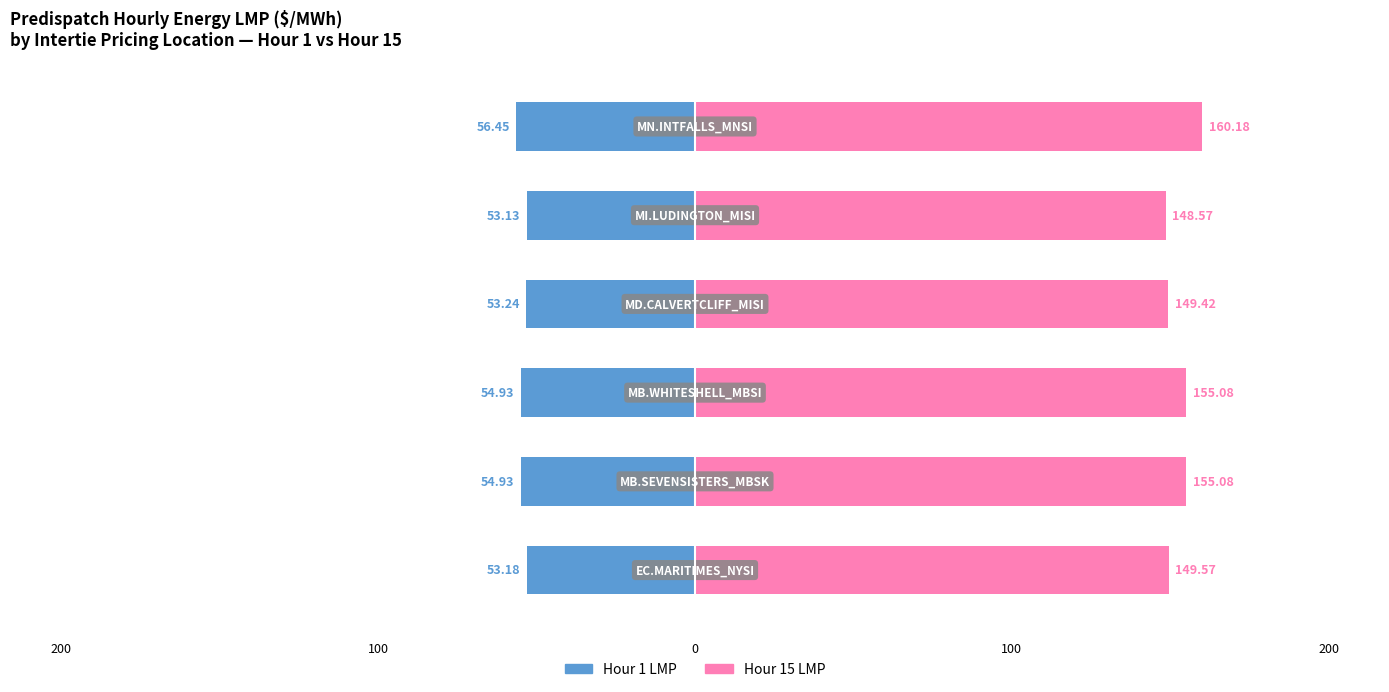

List the series in order of their overall mean, lowest first.

Hour 1 LMP, Hour 15 LMP